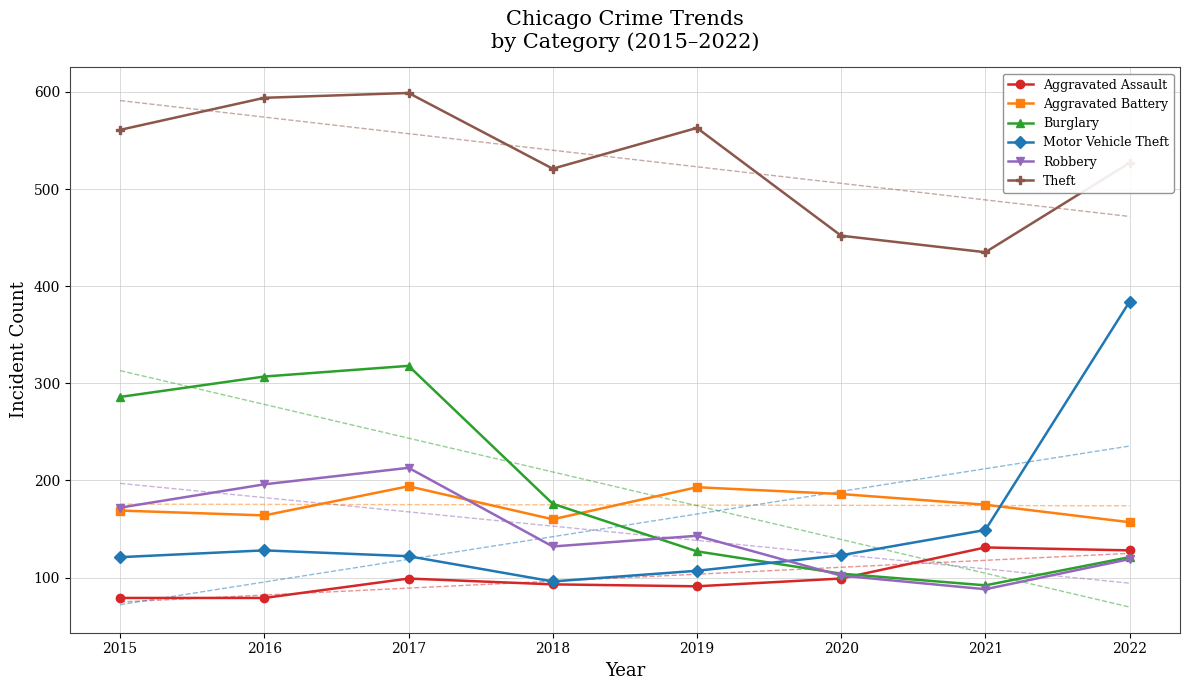

What is the minimum value shown in the chart?

69.7